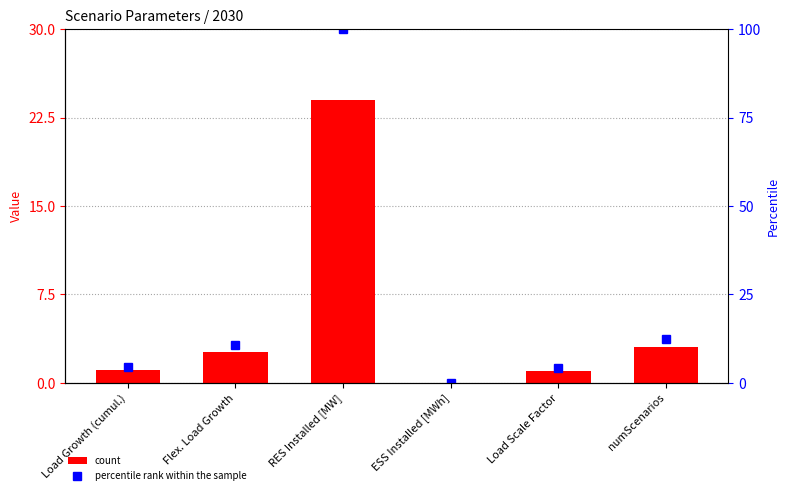

At Load Scale Factor, list the series in order from smallest to largest.

count, percentile rank within the sample